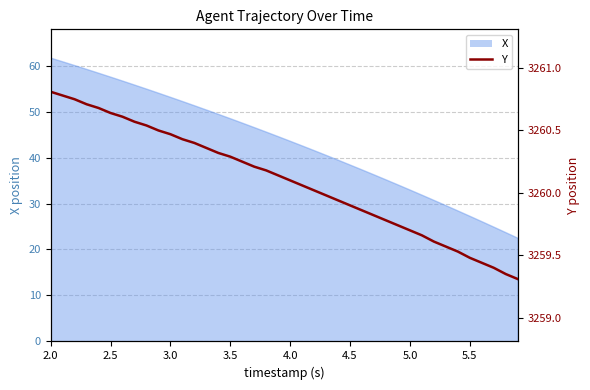

What is the minimum value shown in the chart?

3259.3